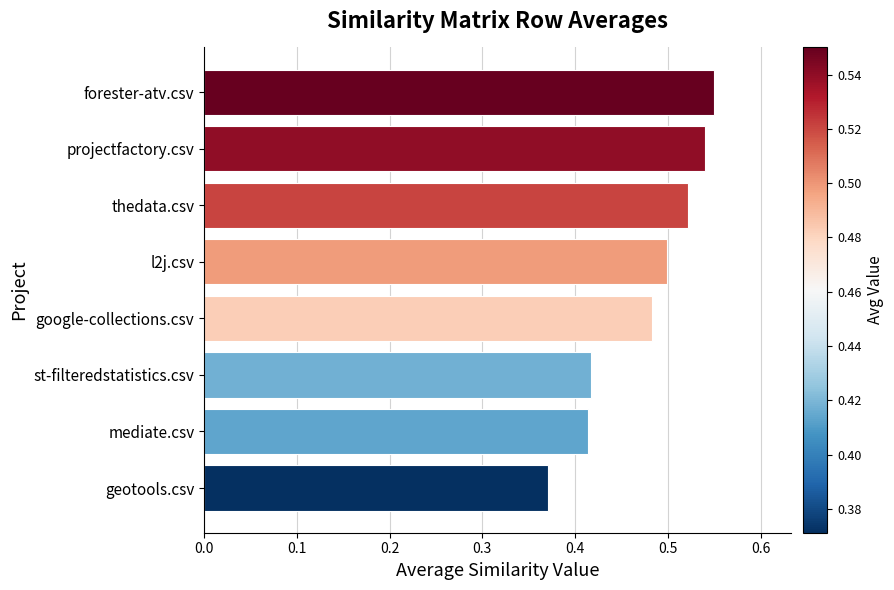

At which category does the chart reach its minimum across all series?

geotools.csv